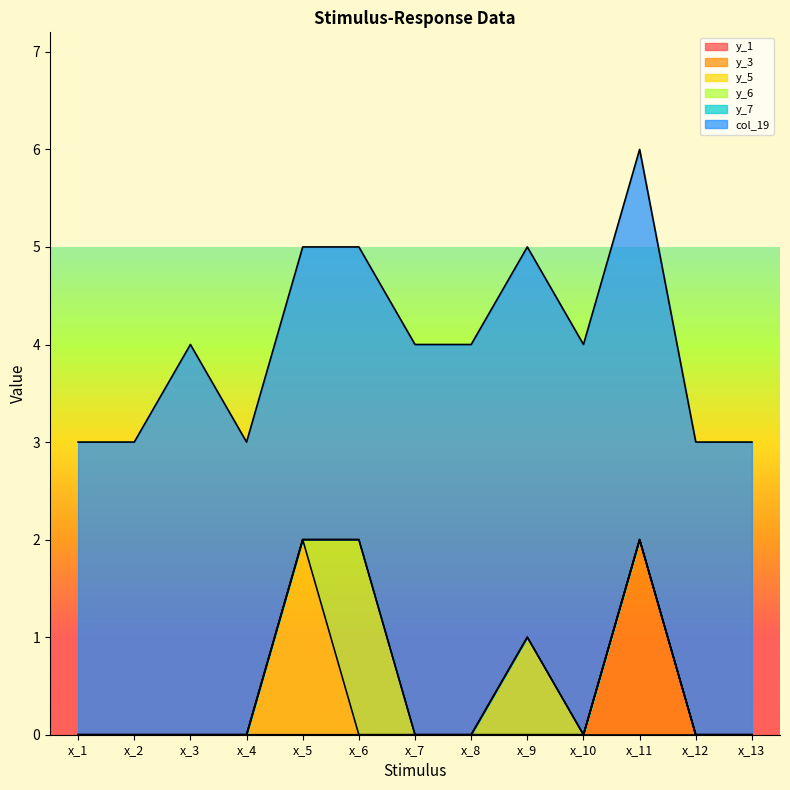

Where is the first local maximum for y_5?

x_5